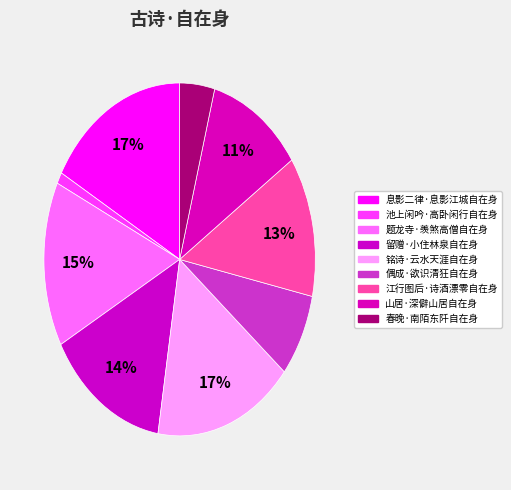

How many slices are in this pie chart?

9